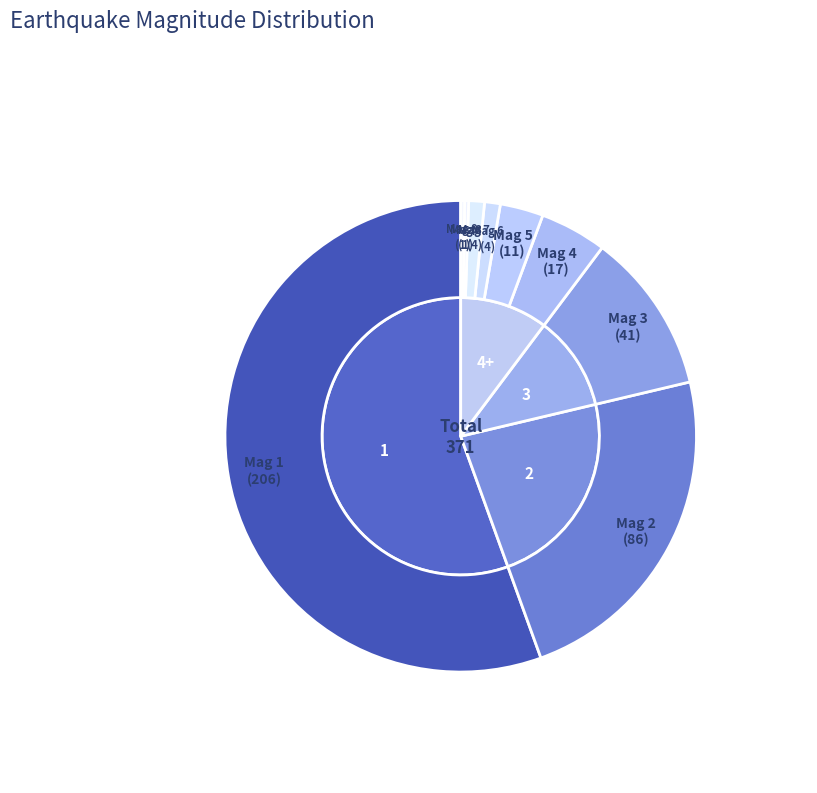

To the nearest percent, what percentage of the pie is 5?

3%